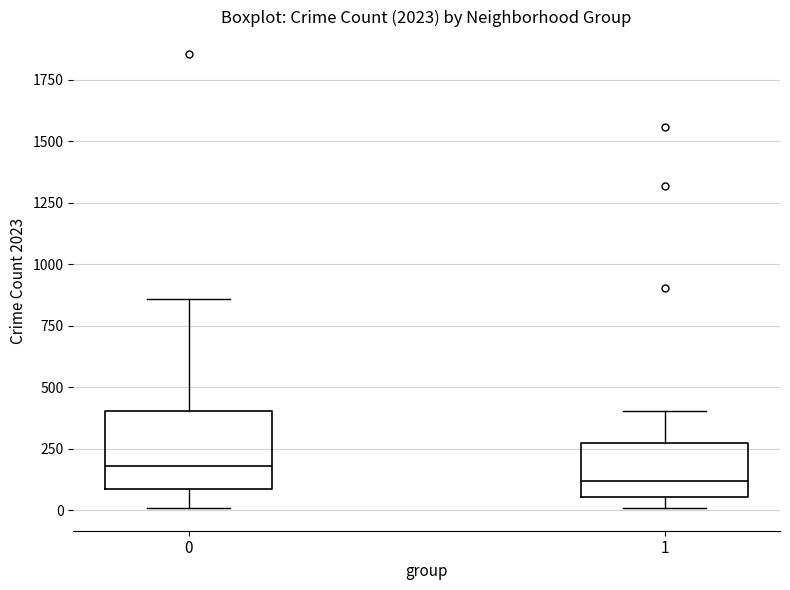

Where does the median line of the box at x = 1 sit on the y-axis? The values are not printed on the chart, so give them approximately, as read against the axis.

100